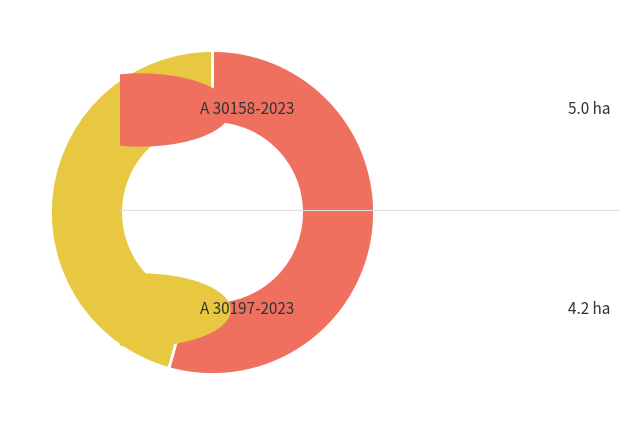

Does any single category account for the majority?

Yes